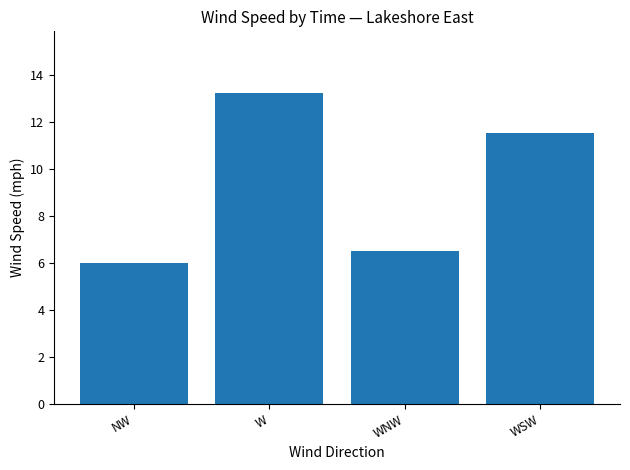

Which has a higher value, WNW or W?

W